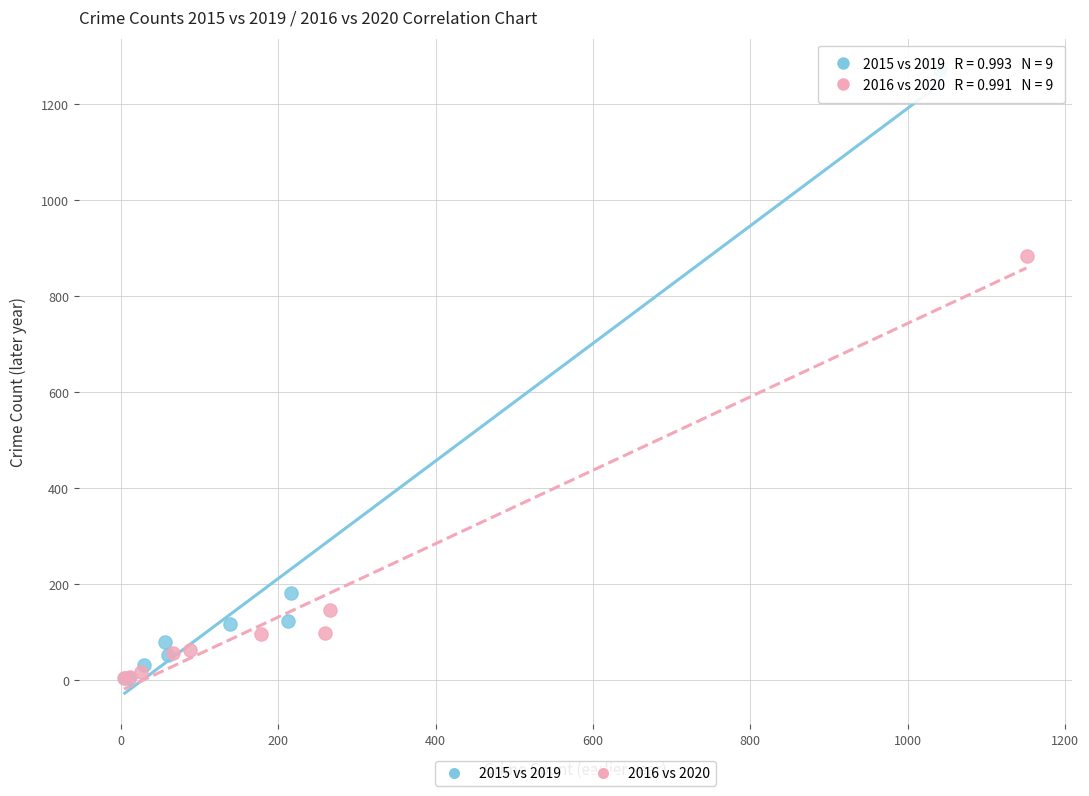

Which series reaches the maximum Y coordinate?

2015 vs 2019